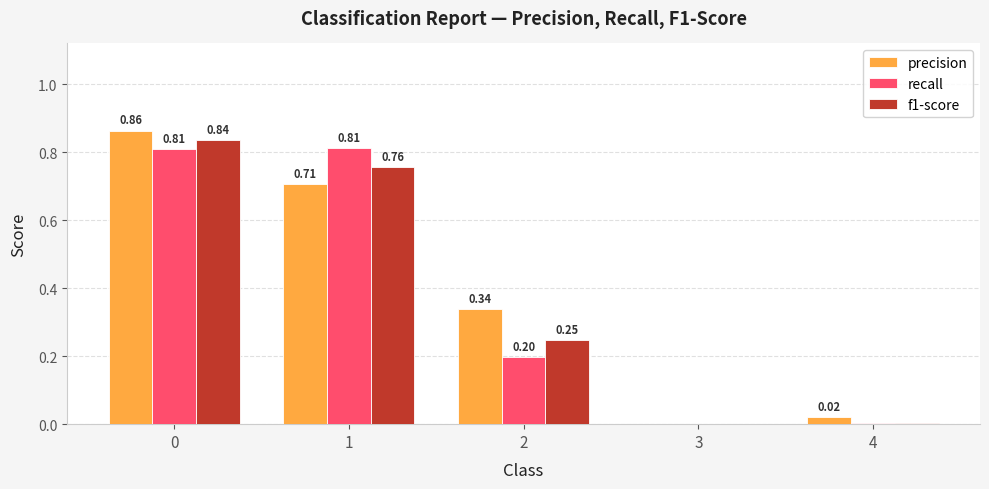

What is the sum of all precision values?

1.9